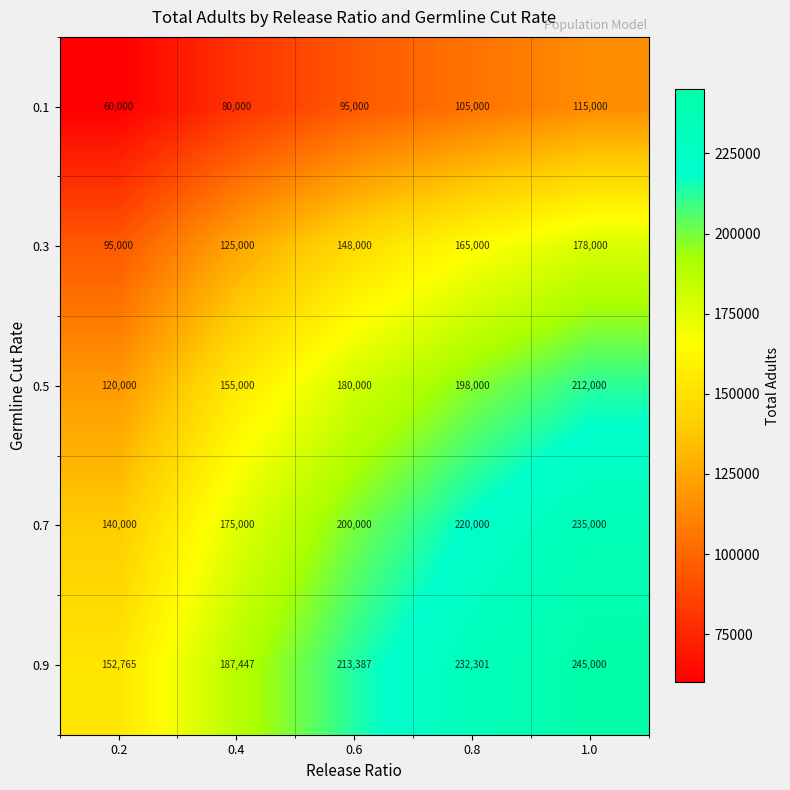

Reading left to right, transcribe all the data shown in this chart.

0.1: 60000	80000	95000	105000	115000
0.3: 95000	125000	148000	165000	178000
0.5: 120000	155000	180000	198000	212000
0.7: 140000	175000	200000	220000	235000
0.9: 152765	187447	213387	232301	245000